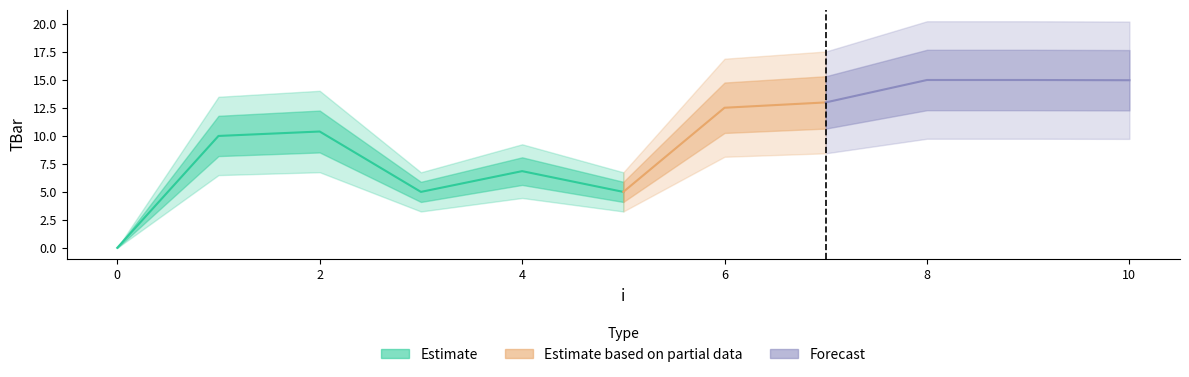

Is this an area chart (filled region under the line)?

No